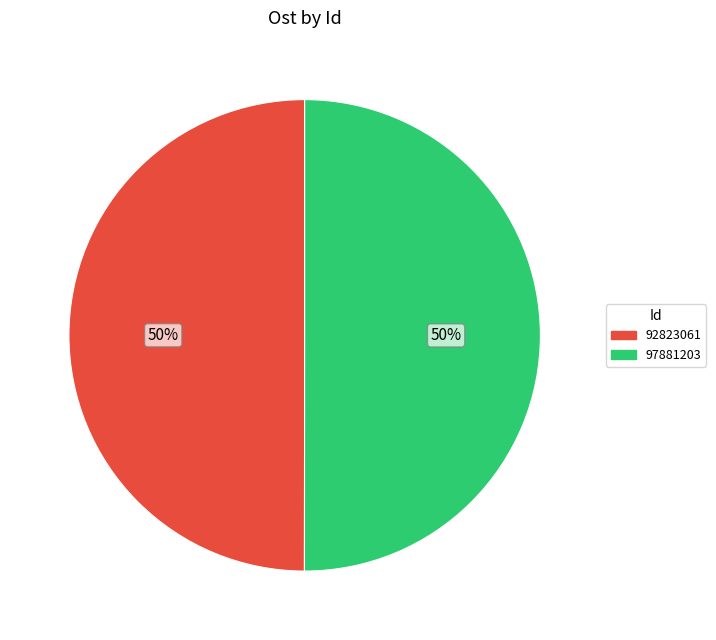

True or false: 92823061 accounts for 50% of the total.

True